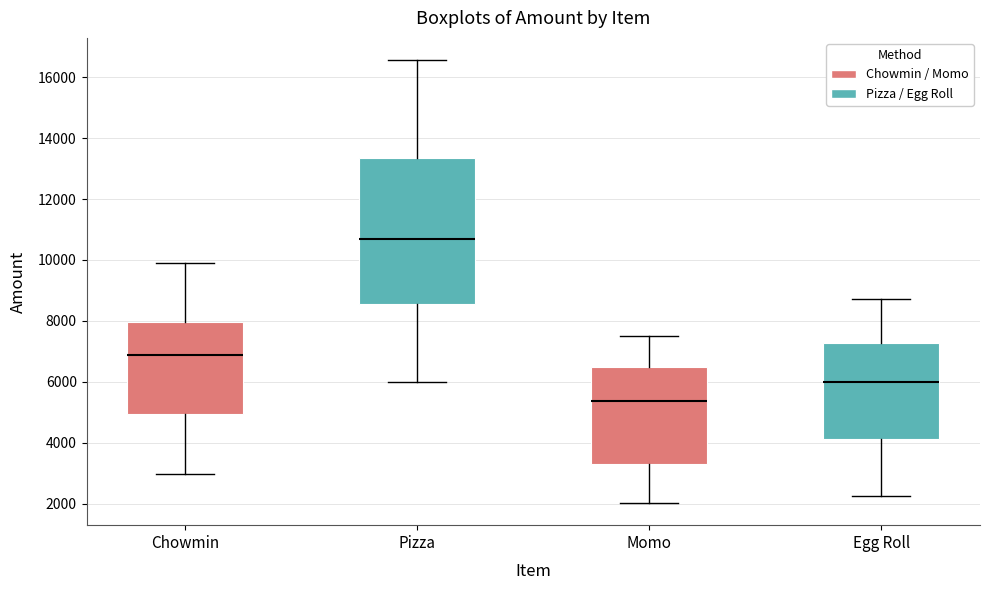

Reading left to right, transcribe this box plot: for each box, give where its median line is, the range the box spans, and where its two whiskers end, as read against the y-axis. The values are not printed on the chart, so give them approximately, as read against the axis.

Chowmin: median 6800, box 5000 to 8000, whiskers 3000 to 10000
Pizza: median 10600, box 8600 to 13400, whiskers 6000 to 16600
Momo: median 5400, box 3400 to 6400, whiskers 2000 to 7600
Egg Roll: median 6000, box 4200 to 7200, whiskers 2200 to 8800